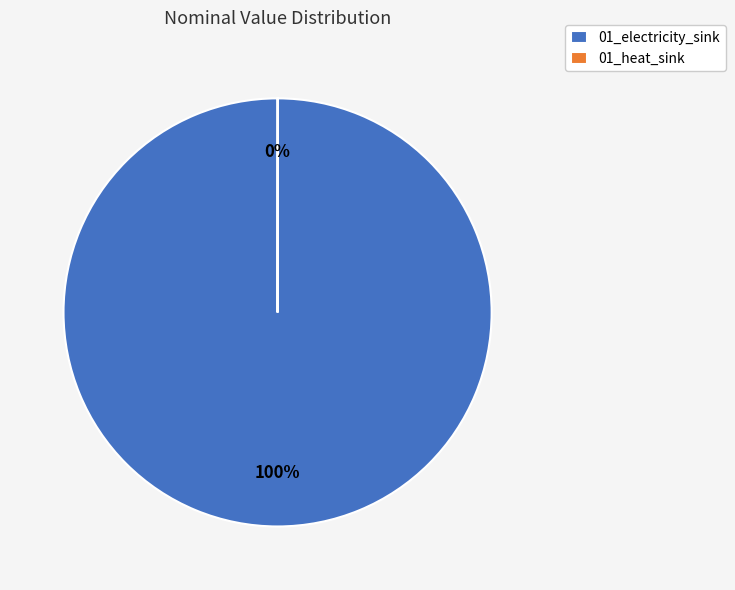

Is there any slice that represents more than half of the pie?

Yes